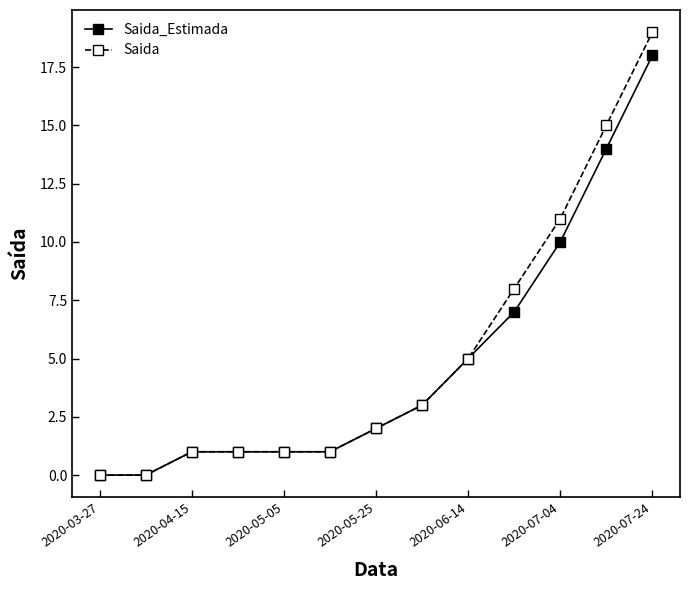

What is the greatest value displayed?

19